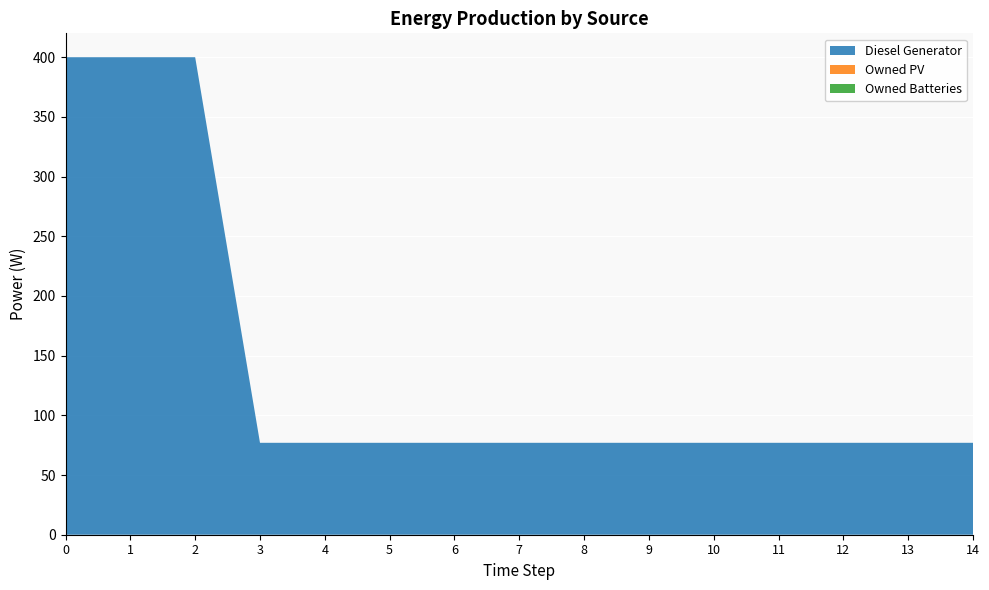

Reading left to right, extract all data points from this chart.

Diesel Generator: 0=400	1=400	2=400	3=77	4=77	5=77	6=77	7=77	8=77	9=77	10=77	11=77	12=77	13=77	14=77
Owned PV: 0=0	1=0	2=0	3=0	4=0	5=0	6=0	7=0	8=0	9=0	10=0	11=0	12=0	13=0	14=0
Owned Batteries: 0=0	1=0	2=0	3=0	4=0	5=0	6=0	7=0	8=0	9=0	10=0	11=0	12=0	13=0	14=0